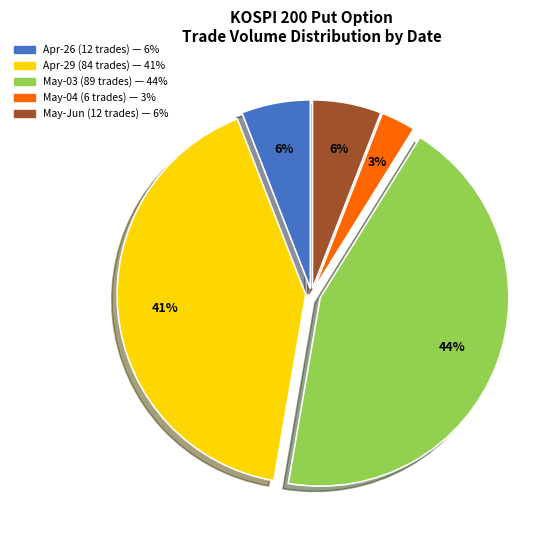

Does any single category account for the majority?

No